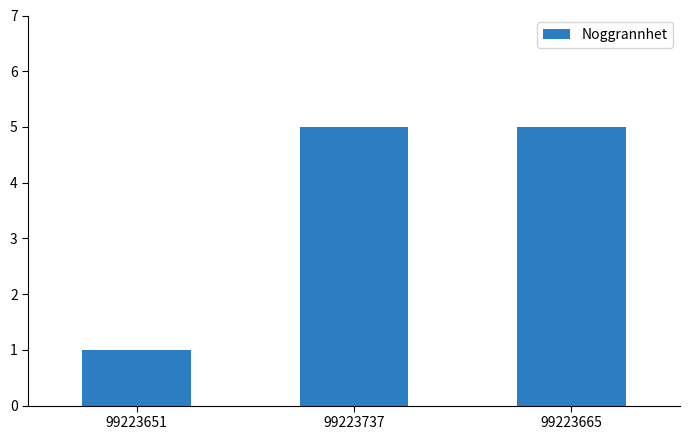

What is the difference between the values at 99223665 and 99223651?

4